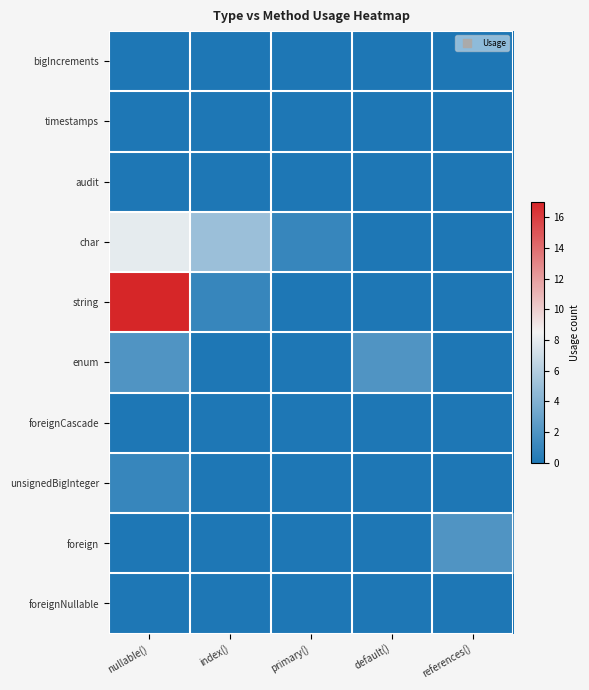

At which category is the sum across all series the highest?

nullable()